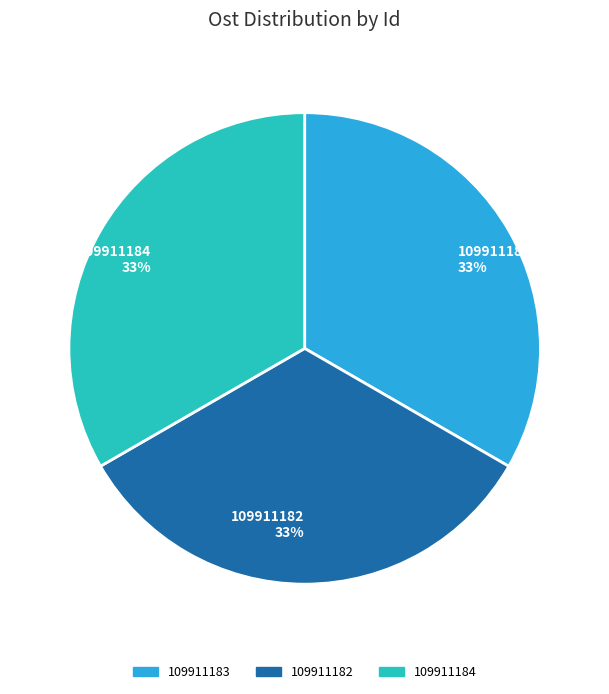

Count the number of slices in the pie.

3